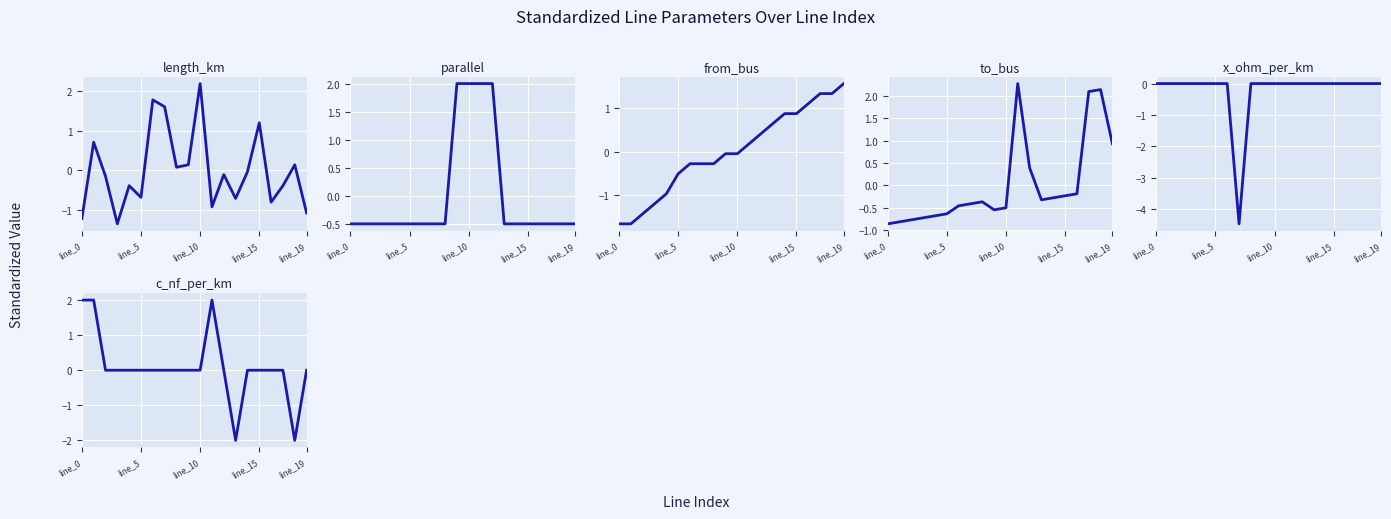

Between 14 and 5, which is larger?

14